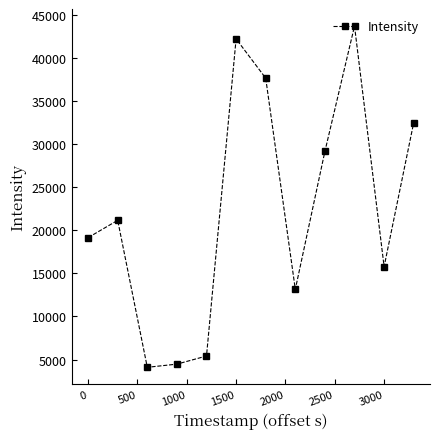

What is the difference between the maximum and minimum values?

39628.3